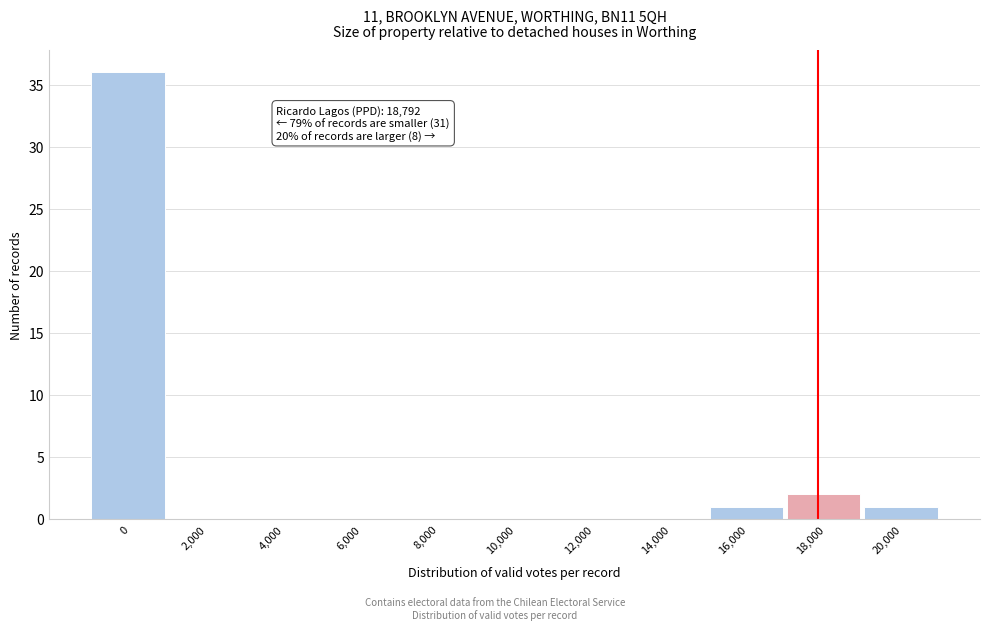

Reading left to right, extract all data points from this chart.

0=36	2,000=0	4,000=0	6,000=0	8,000=0	10,000=0	12,000=0	14,000=0	16,000=1	18,000=2	20,000=1